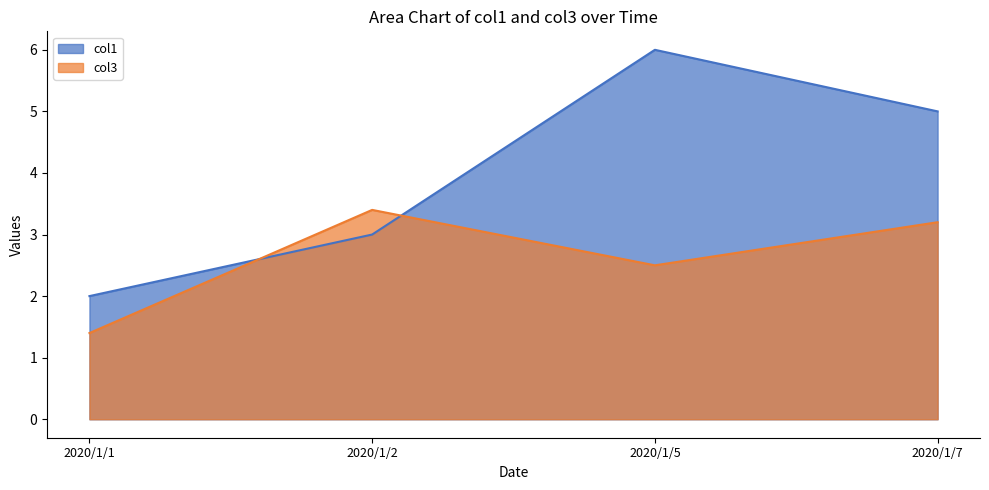

What is the average value of the col3 series?

2.6